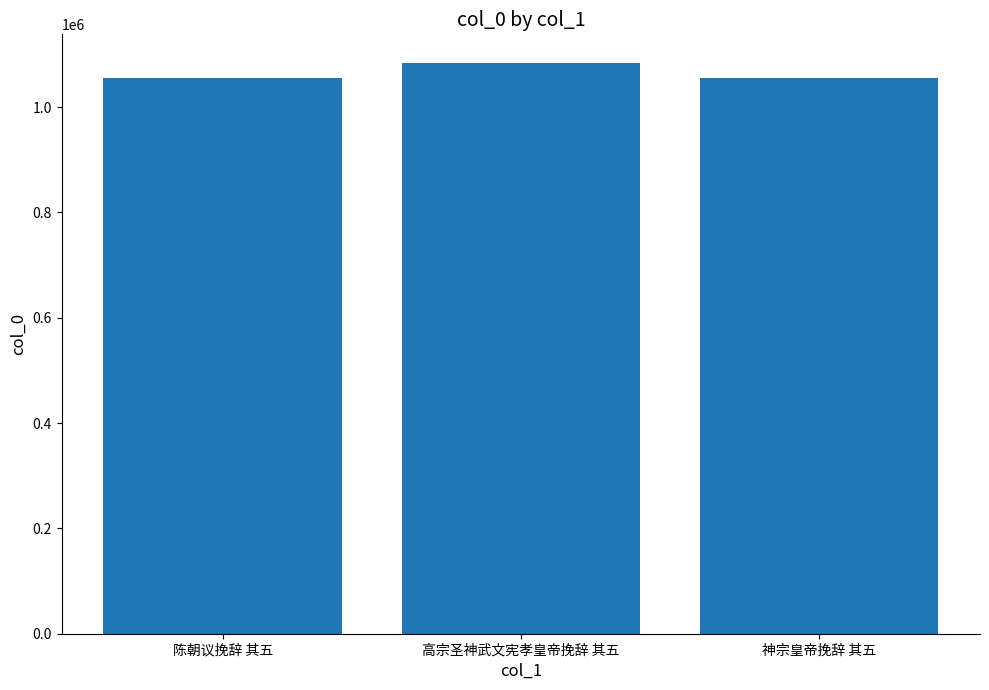

Where is the data nearest to the value 1069588?

陈朝议挽辞 其五